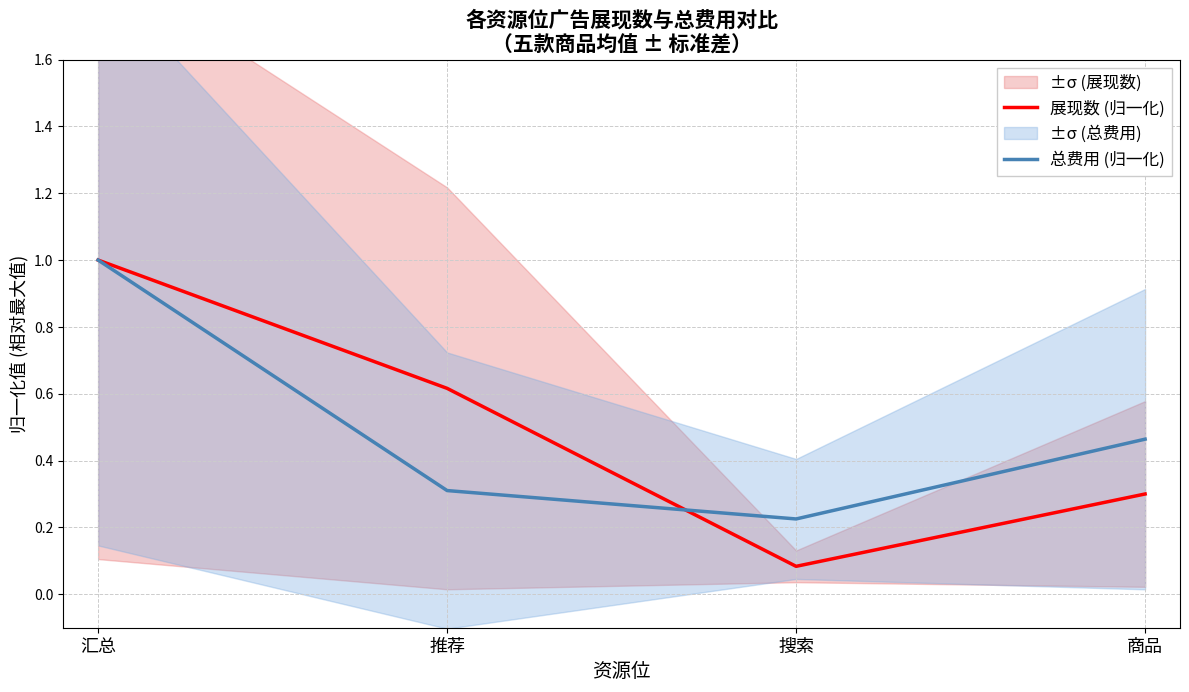

What is the greatest value displayed?

1.0